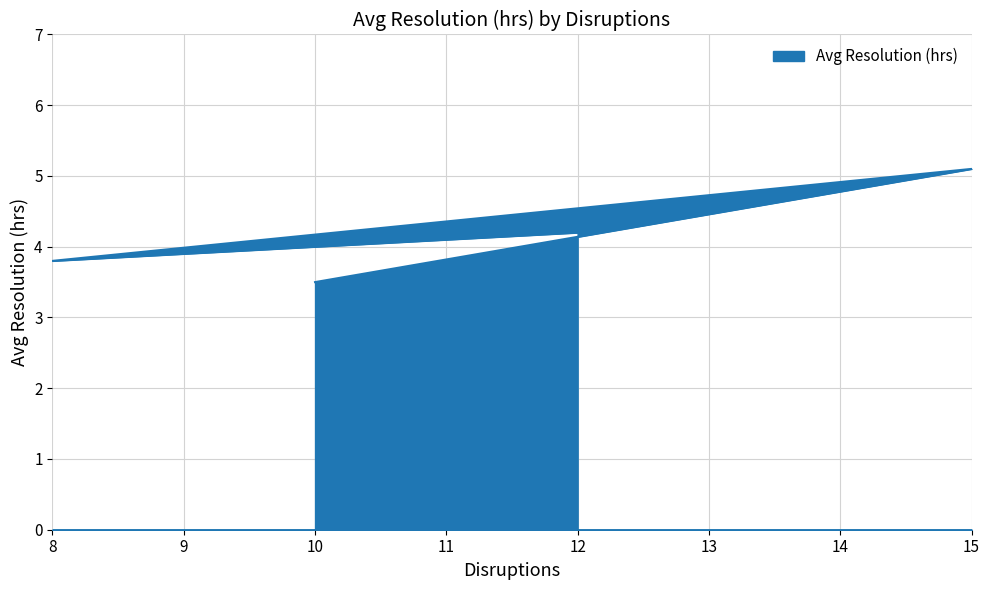

Where is the data nearest to the value 4?

12